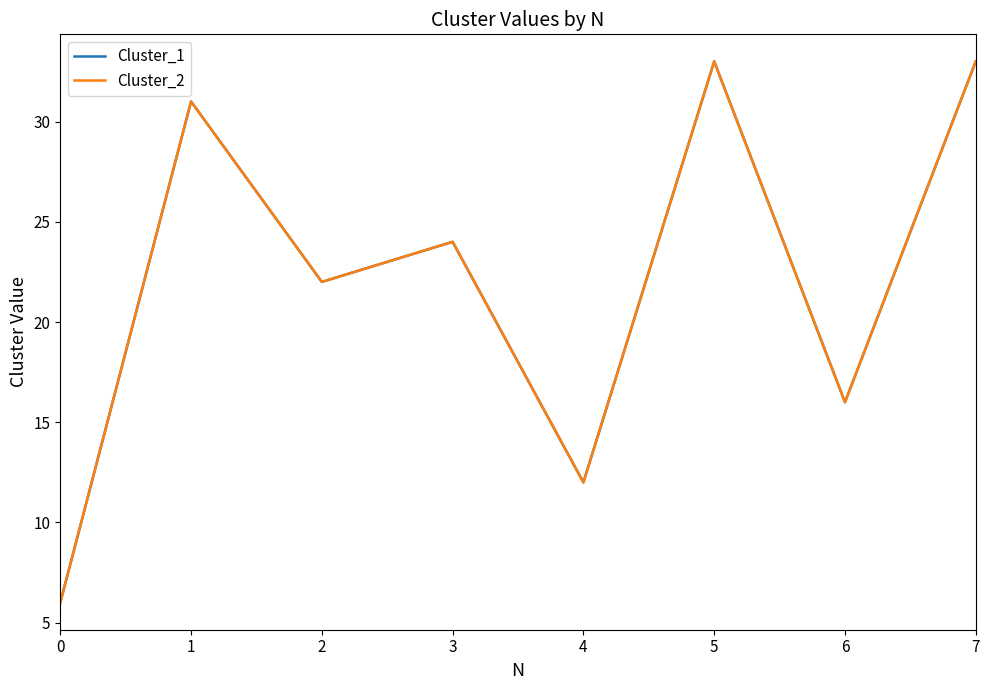

What is the sum of all Cluster_2 values?

177